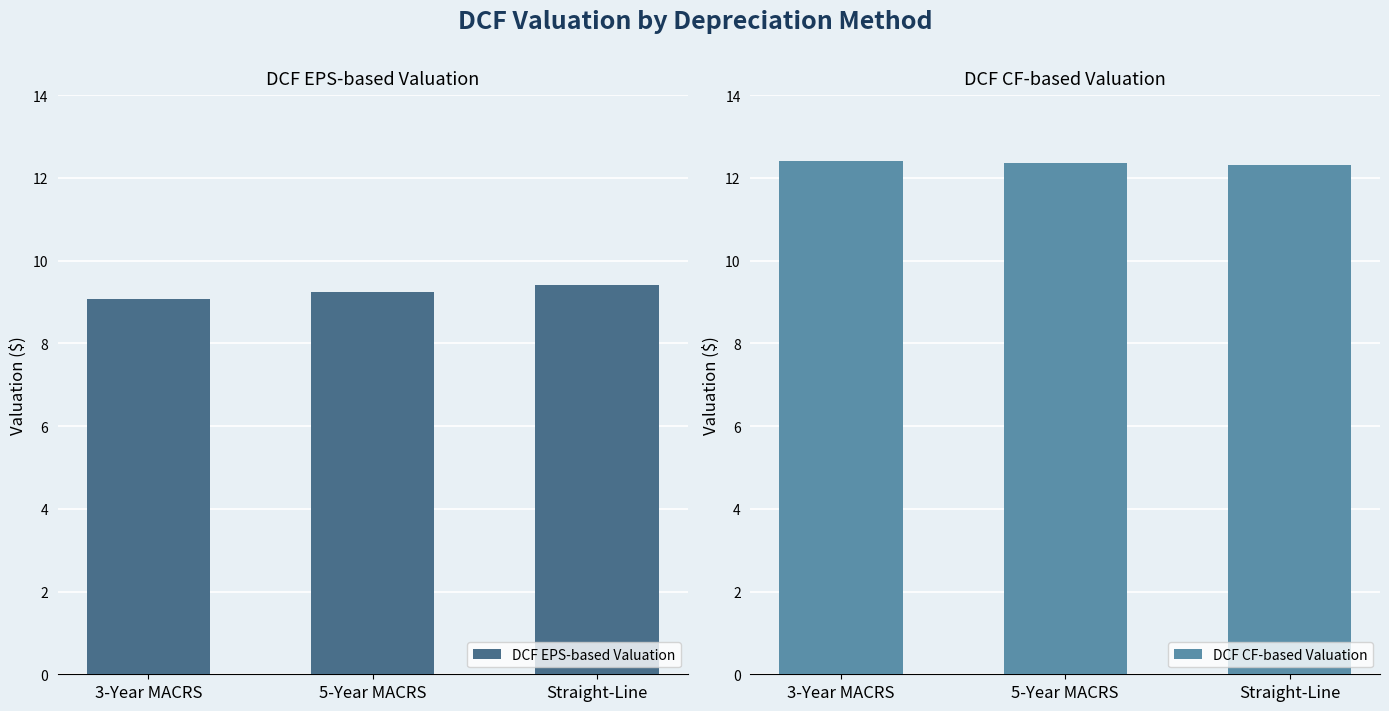

Which series has the largest range (max minus min)?

DCF EPS-based Valuation